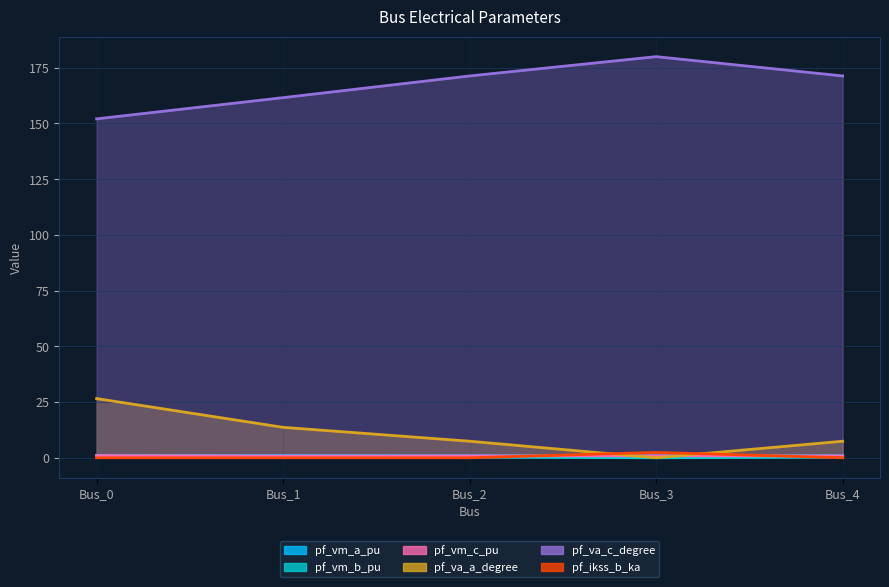

What is the total value across all series at Bus_0?

181.5